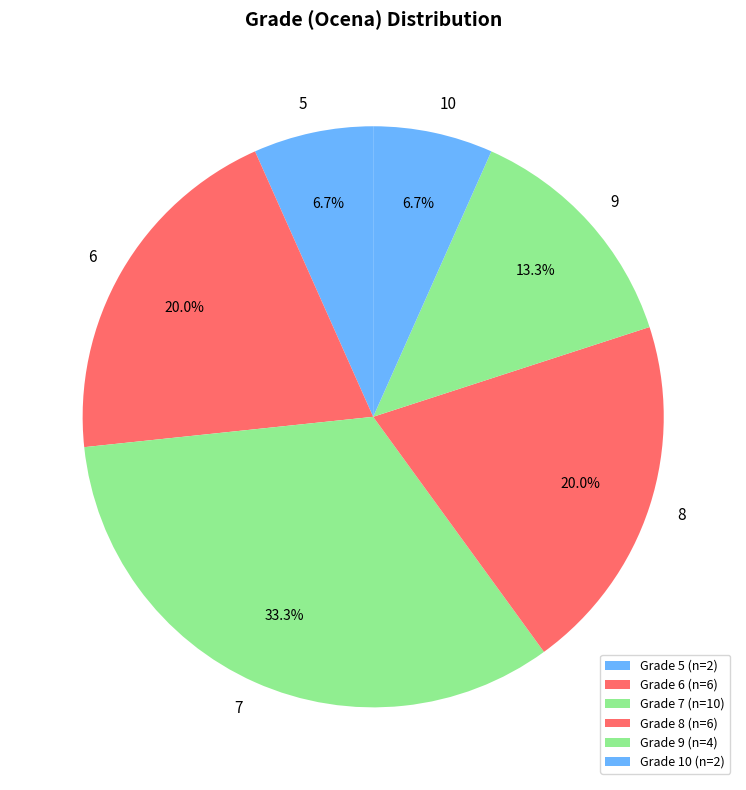

What percentage is the 7 slice, to the nearest percent?

33%